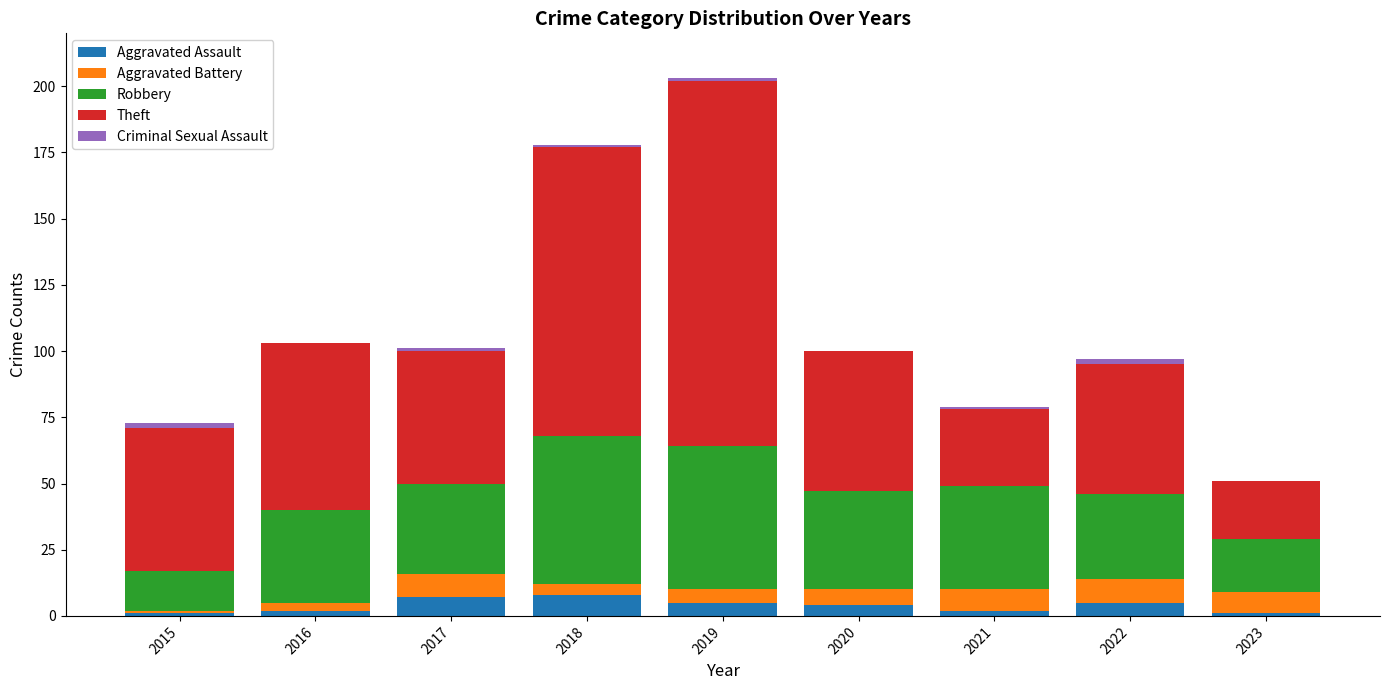

At which category is the sum across all series the highest?

2019